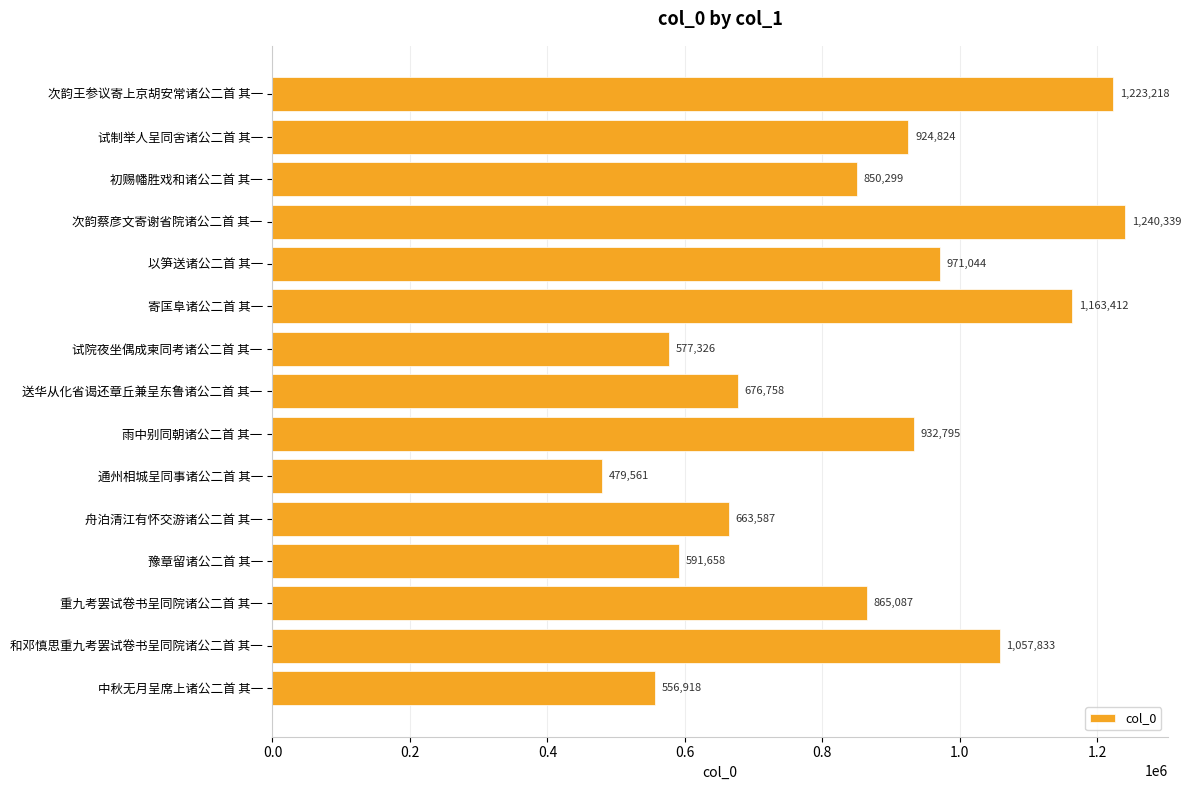

Count the number of data series in this chart.

1